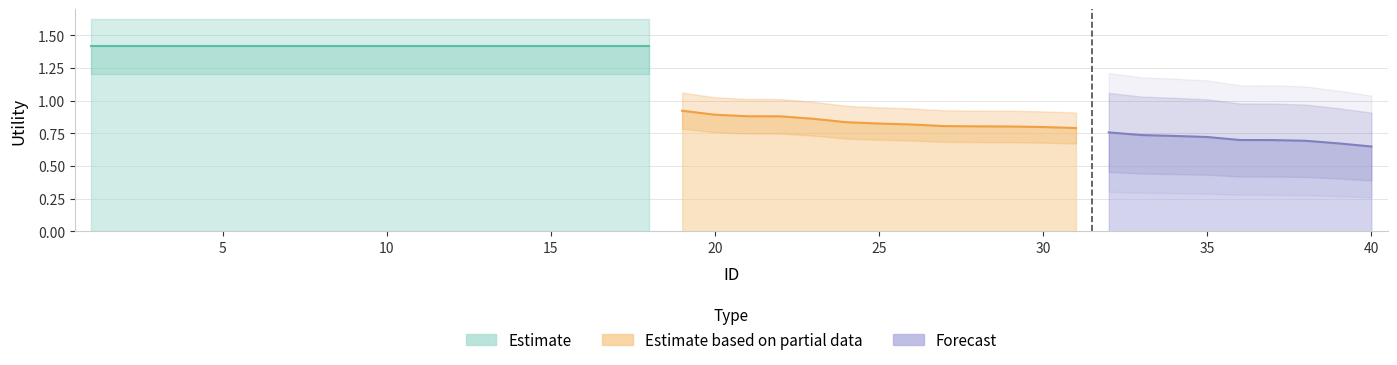

Rank the categories by value from lowest to highest.

40, 39, 38, 37, 36, 35, 34, 33, 32, 31, 30, 29, 28, 27, 26, 25, 24, 23, 22, 21, 20, 19, 1, 2, 3, 4, 5, 6, 7, 8, 9, 10, 11, 12, 13, 14, 15, 16, 17, 18